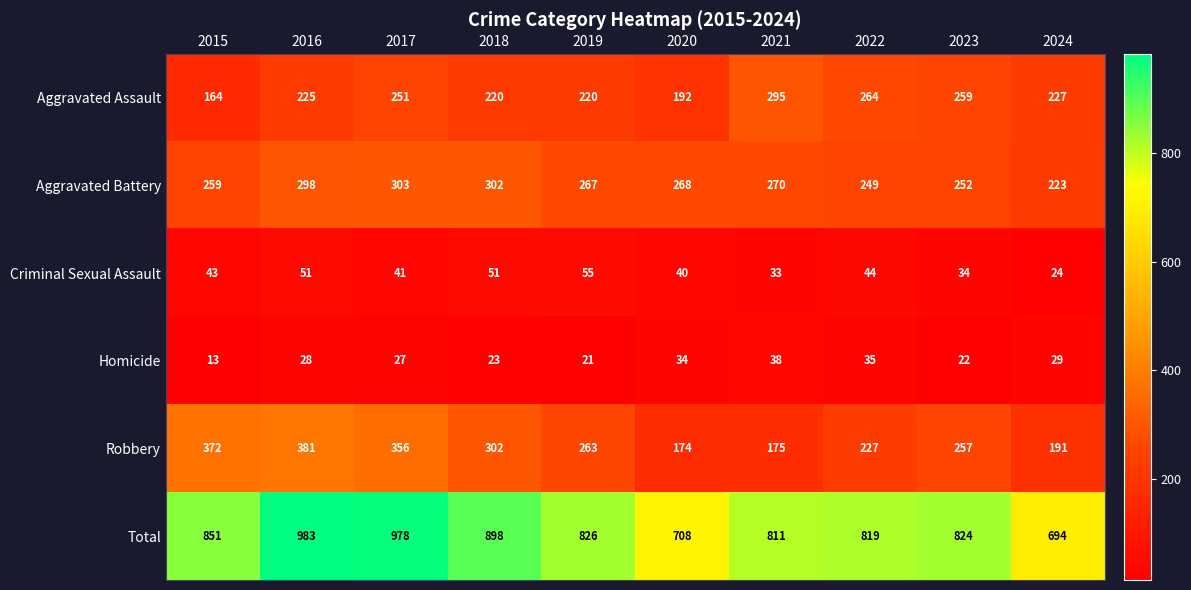

What is the greatest value displayed?

983